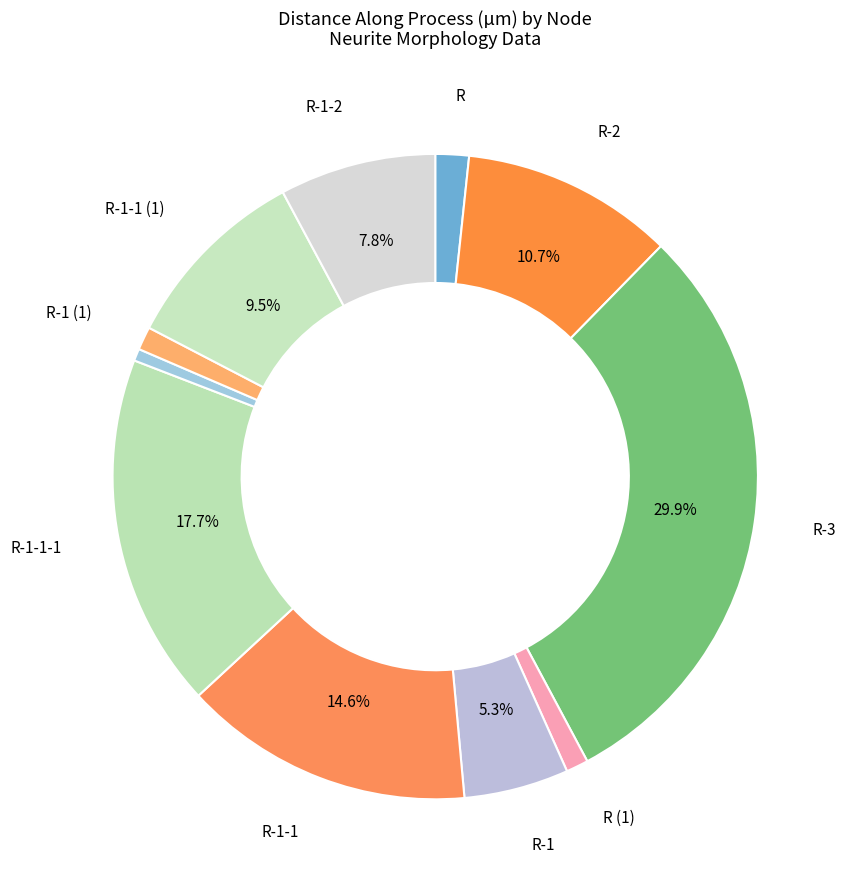

How many slices are in this pie chart?

11